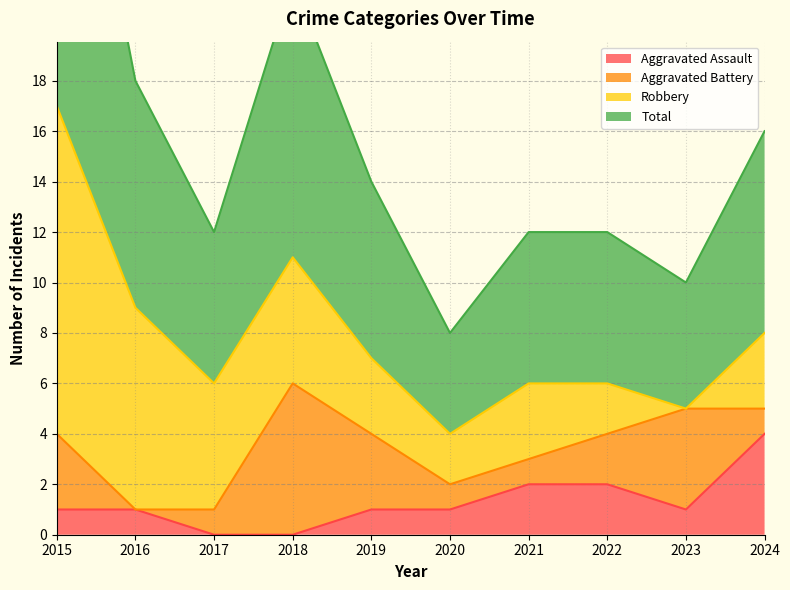

How many interior local peaks does the Total series have?

1